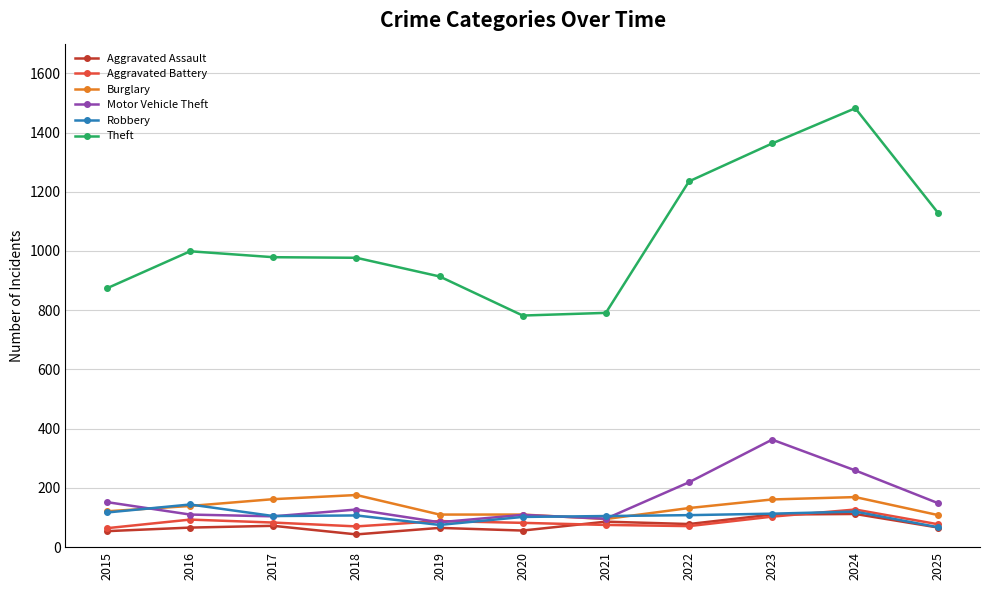

What is the maximum value for Theft?

1482